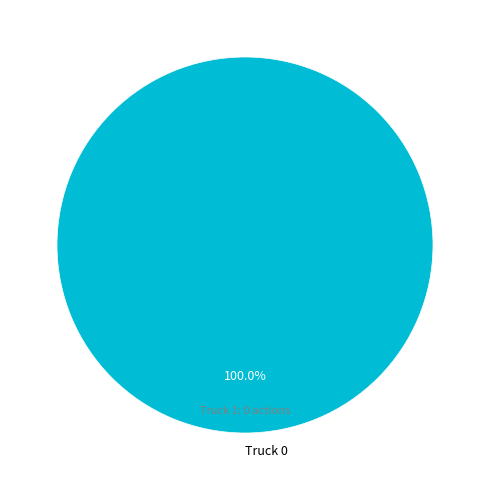

What is the majority slice?

Truck 0